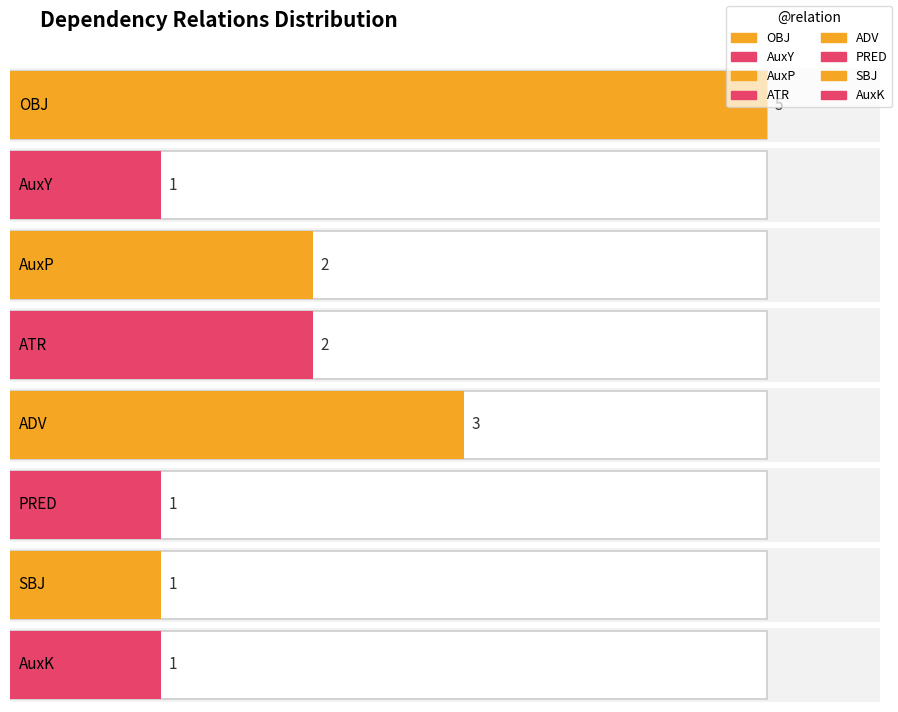

What value does the data have at PRED?

1